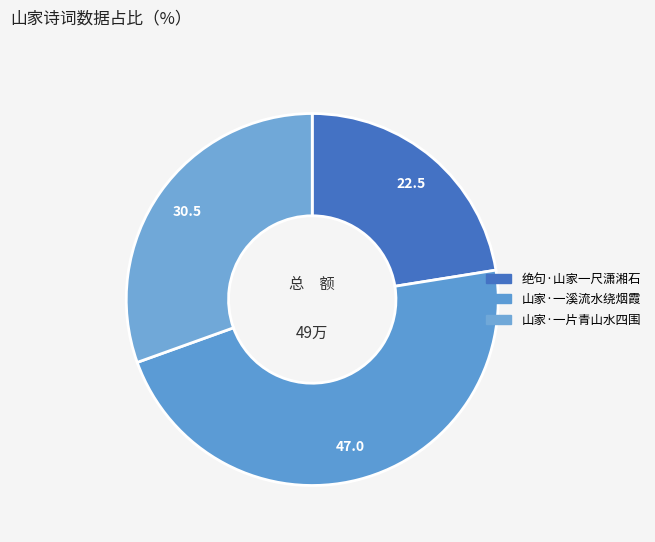

Approximately how many times larger is the value at 绝句·山家一尺潇湘石 compared to 山家·一溪流水绕烟霞?

0.5